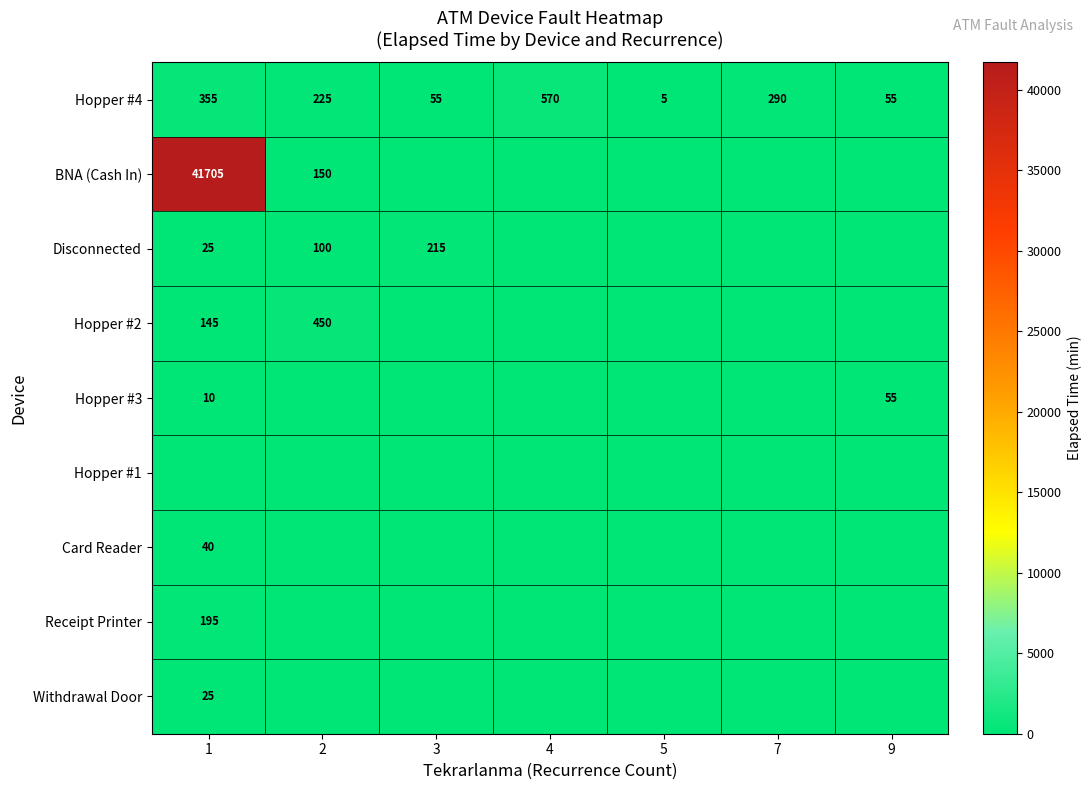

What is the sum of all Hopper #4 values?

1555